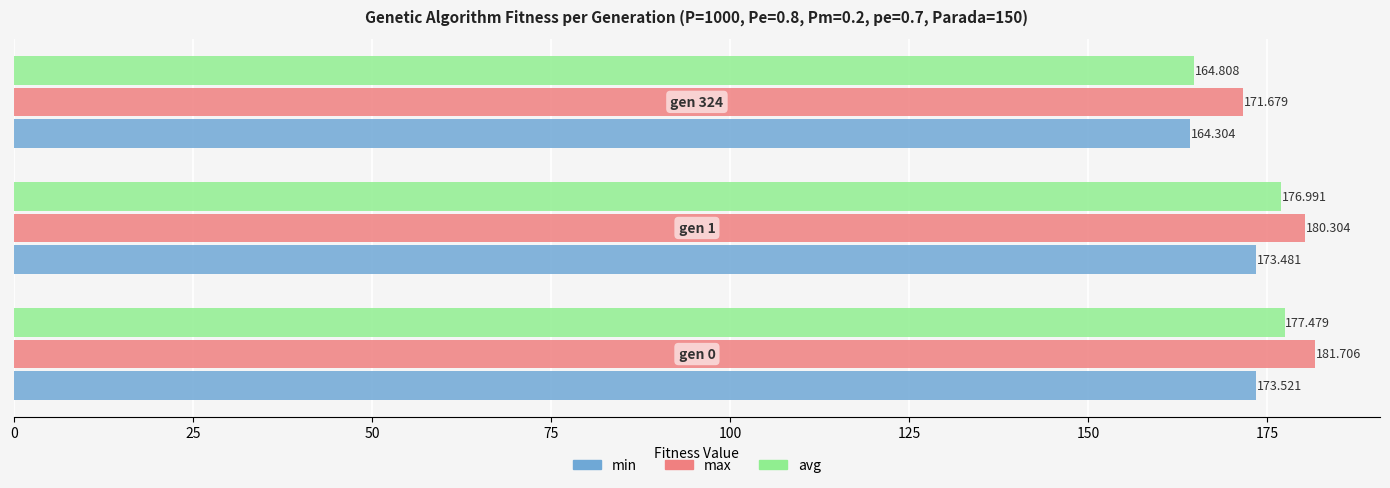

How many values in the min series are below 173?

1